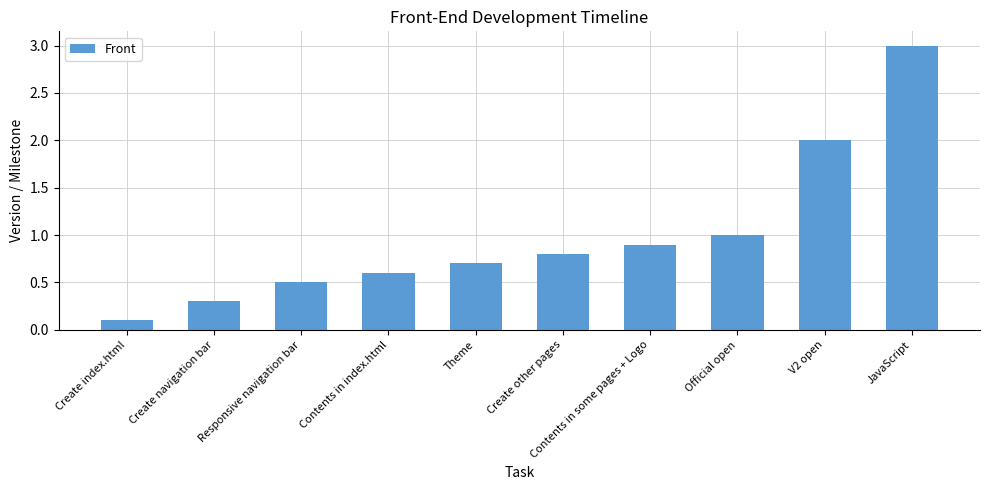

Reading left to right, list all the values displayed in this chart.

0.1	0.3	0.5	0.6	0.7	0.8	0.9	1.0	2.0	3.0